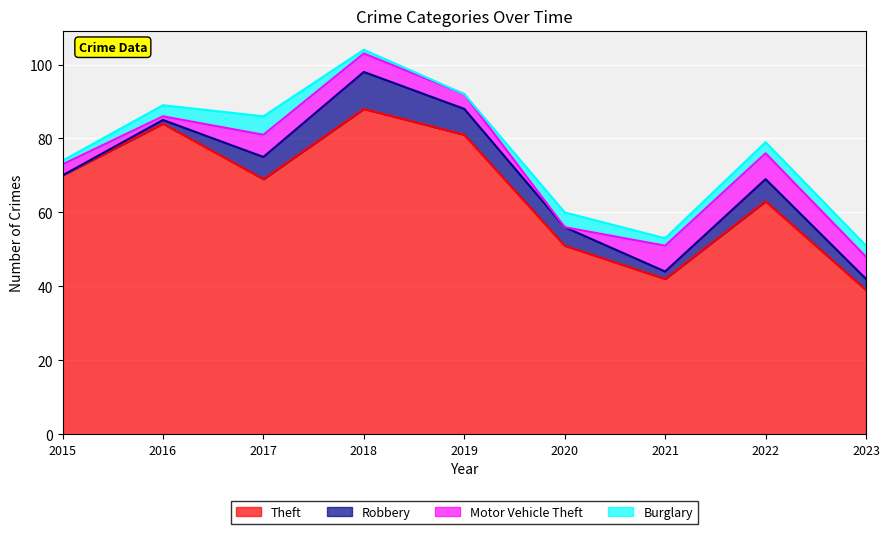

The Motor Vehicle Theft series shows 6 at 2023. True or false?

True